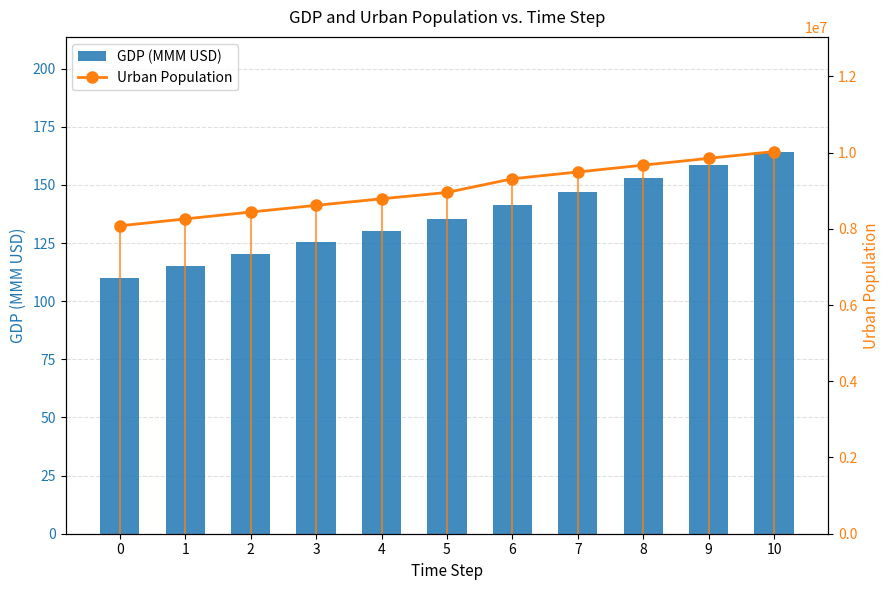

Rank the categories by Urban Population value from lowest to highest.

0, 1, 2, 3, 4, 5, 6, 7, 8, 9, 10